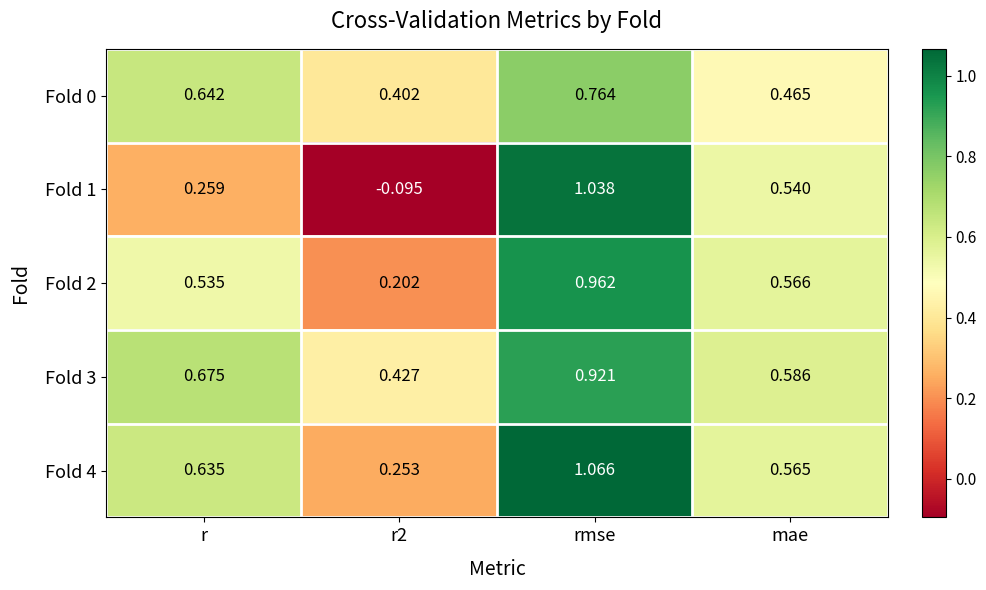

Which category has the highest value across all series?

rmse